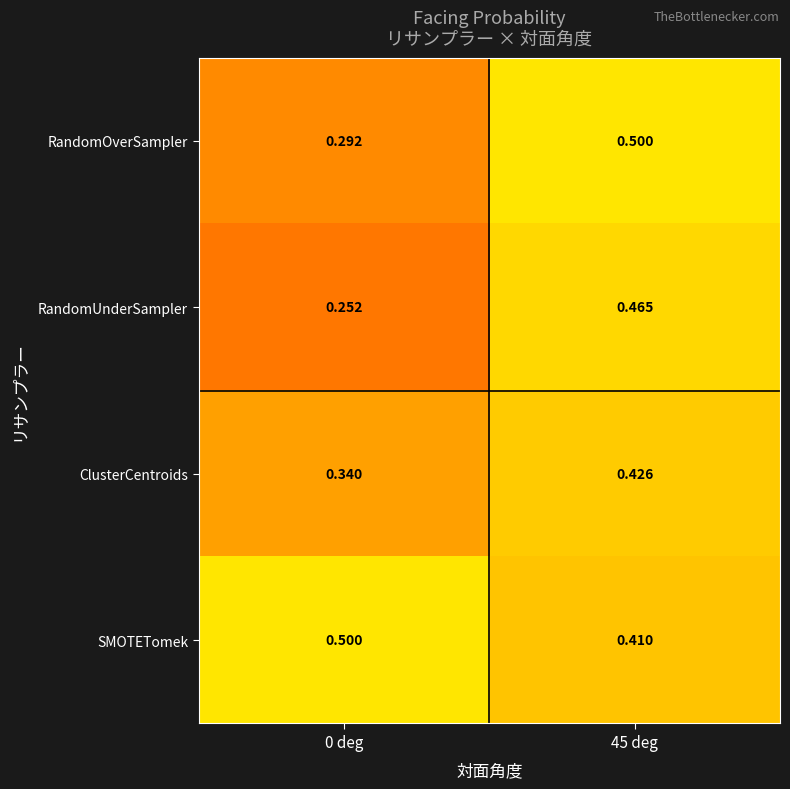

Which series has the largest total across all categories?

SMOTETomek